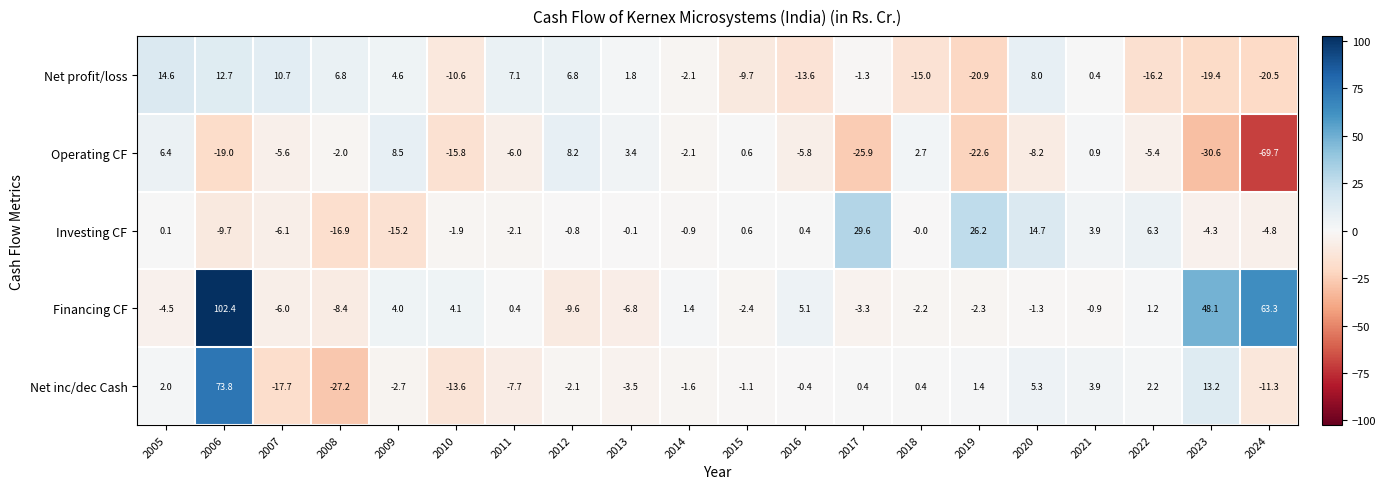

What is the spread (max minus min) of values at 2021?

4.8